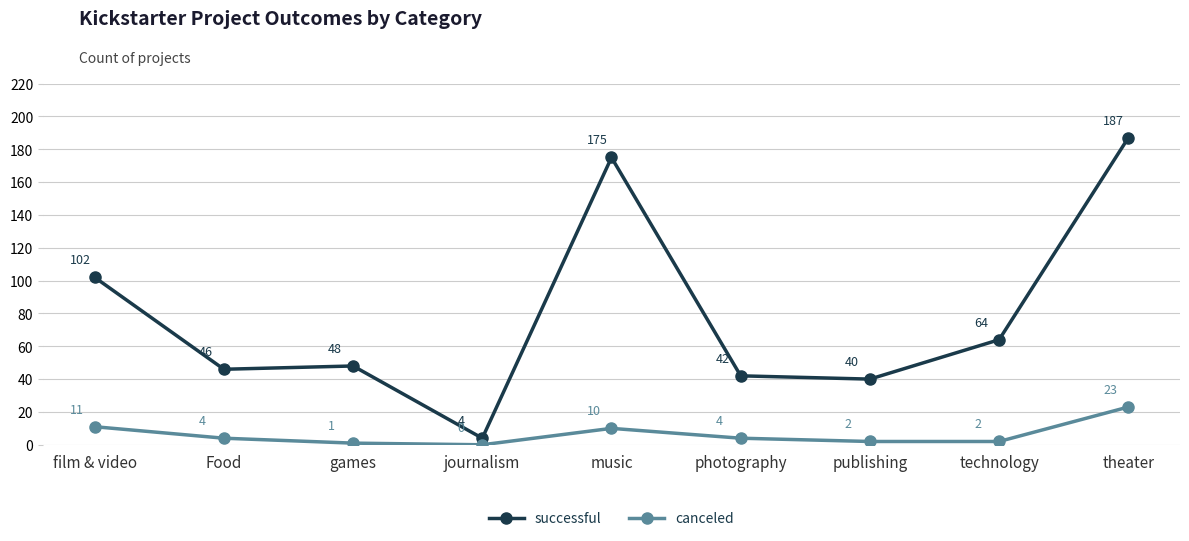

What is the minimum value for successful?

4